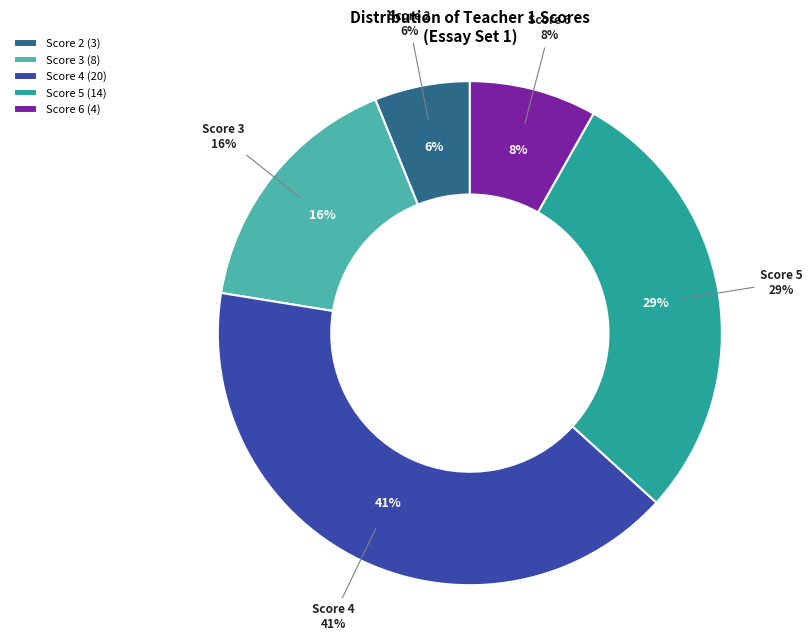

Count the number of slices in the pie.

5